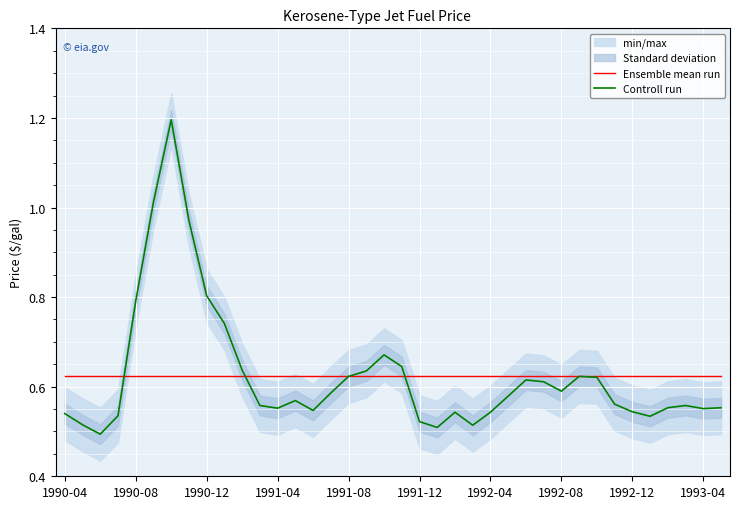

What is the average value of the Controll run series?

0.6